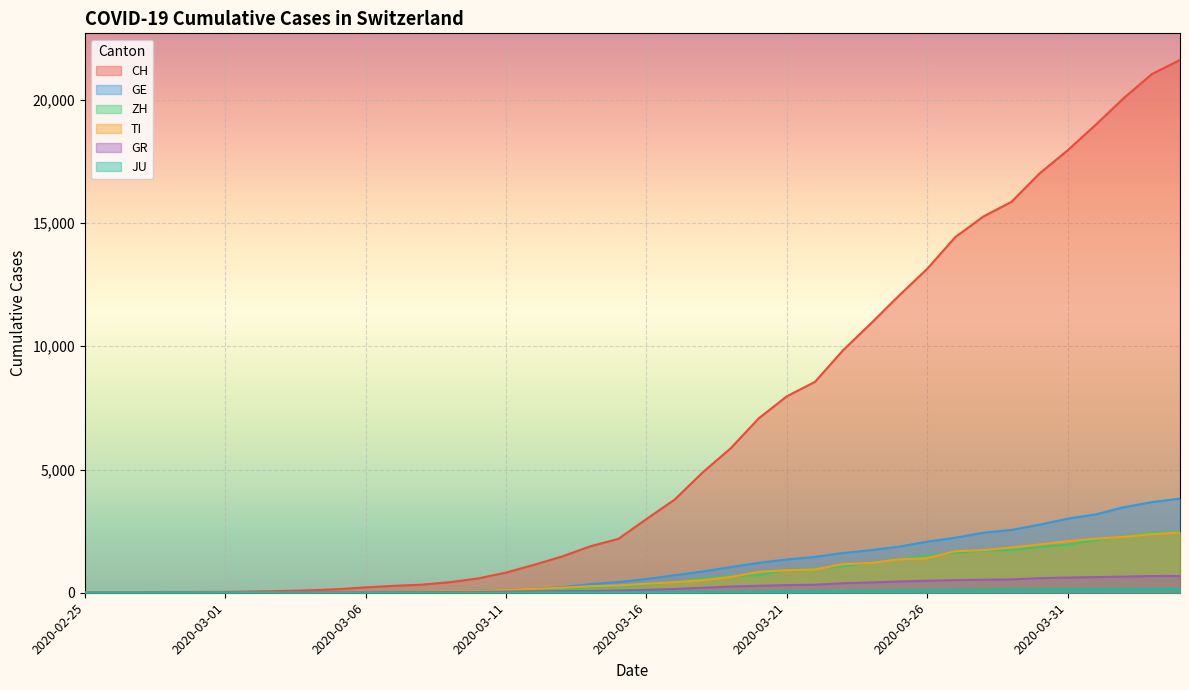

True or false: ZH has a value of 136 at 2020-03-16.

False